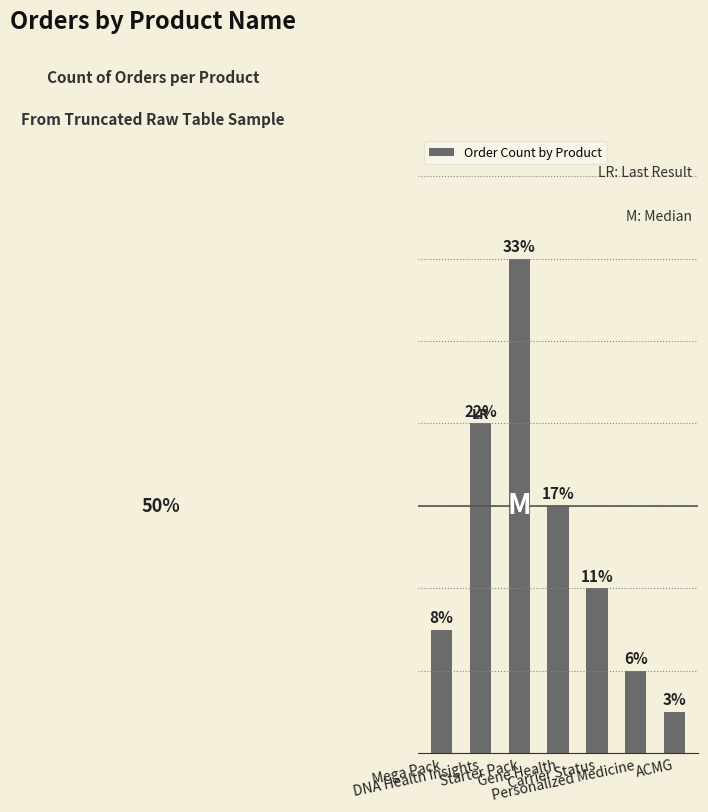

Does the chart contain any negative values?

No